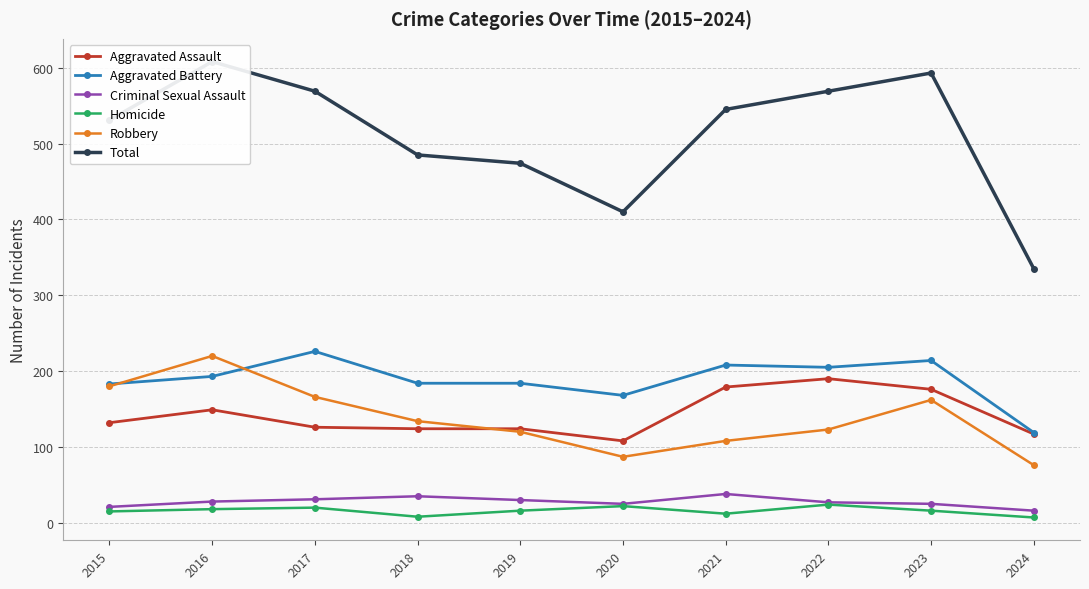

Which category has the lowest value in the Aggravated Assault series?

2020